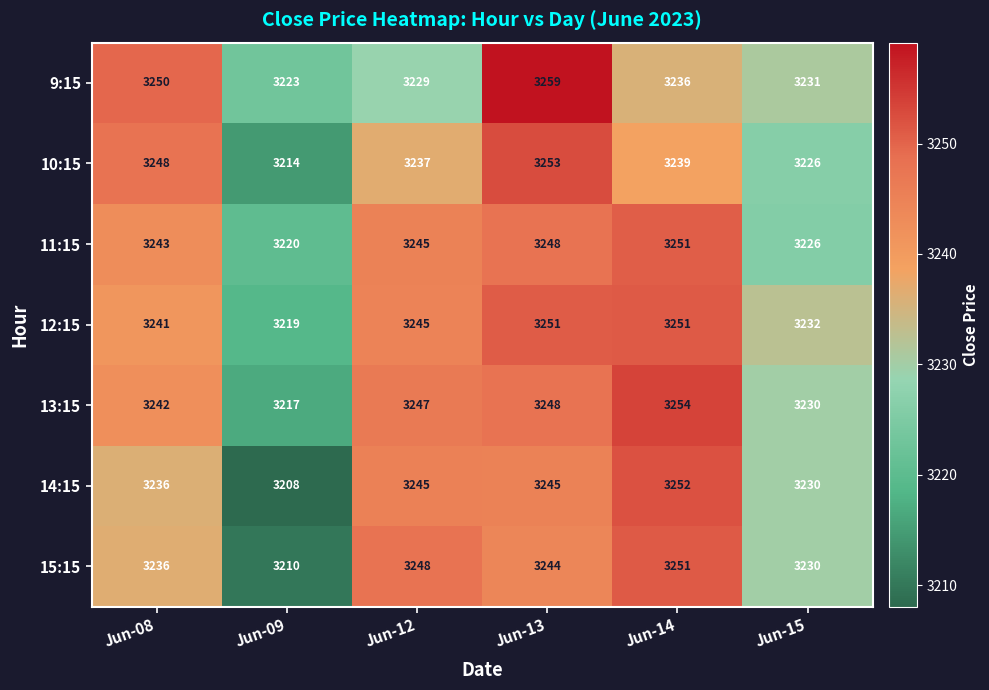

Count the number of categories in the chart.

6